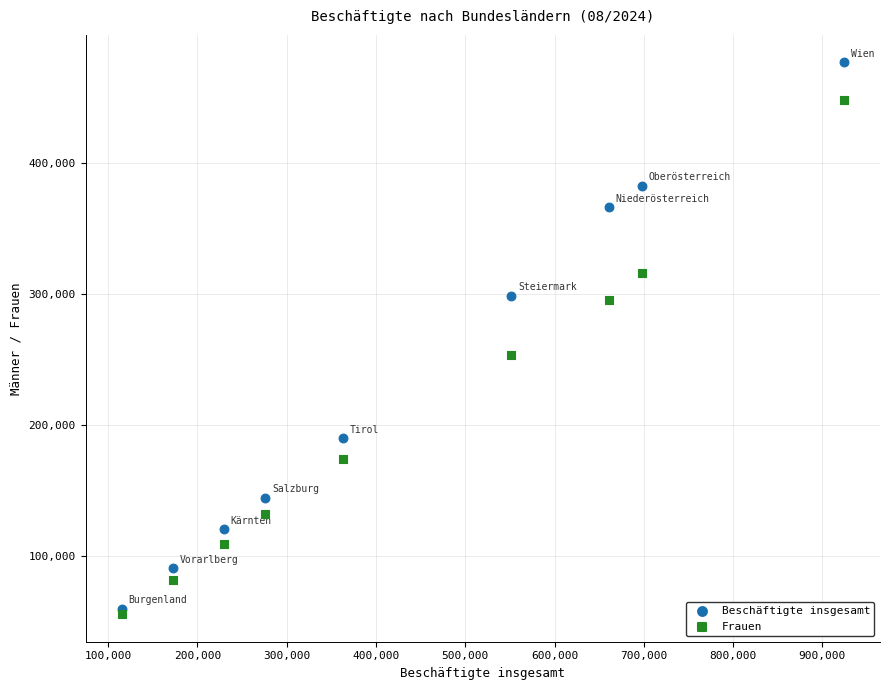

Which series contains the highest Y value?

Beschäftigte insgesamt